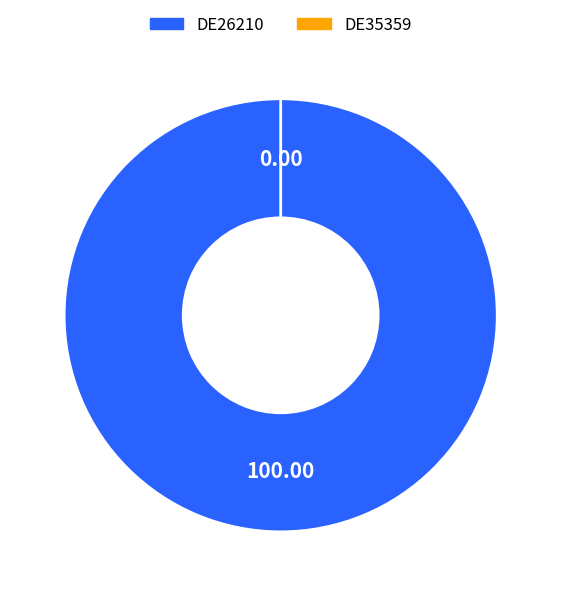

Rank the categories by value from highest to lowest.

DE26210, DE35359